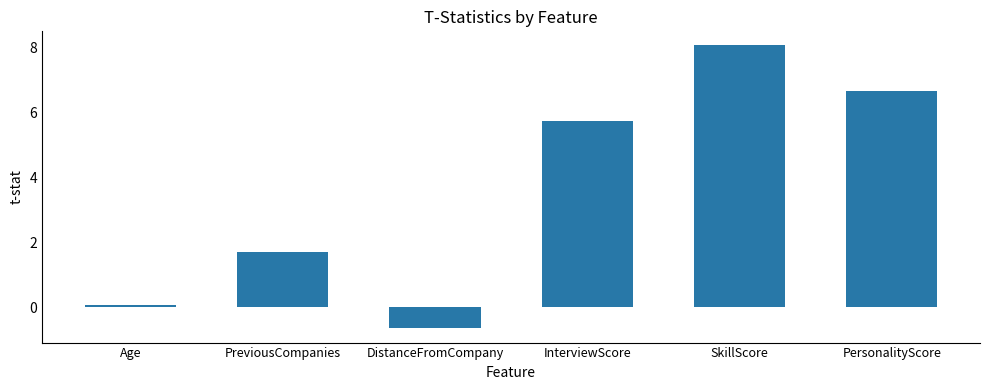

How many data points are less than 5?

3